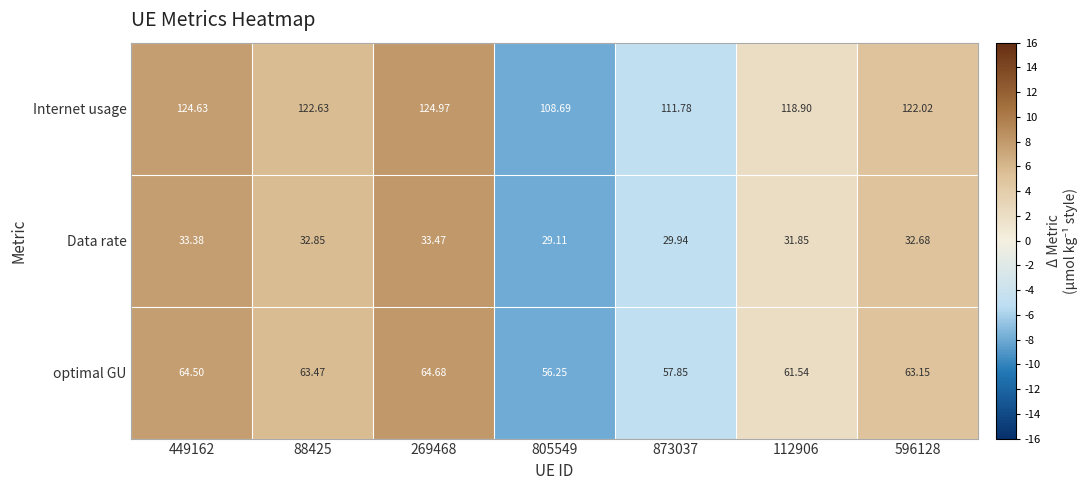

Which series has the largest range (max minus min)?

Internet usage